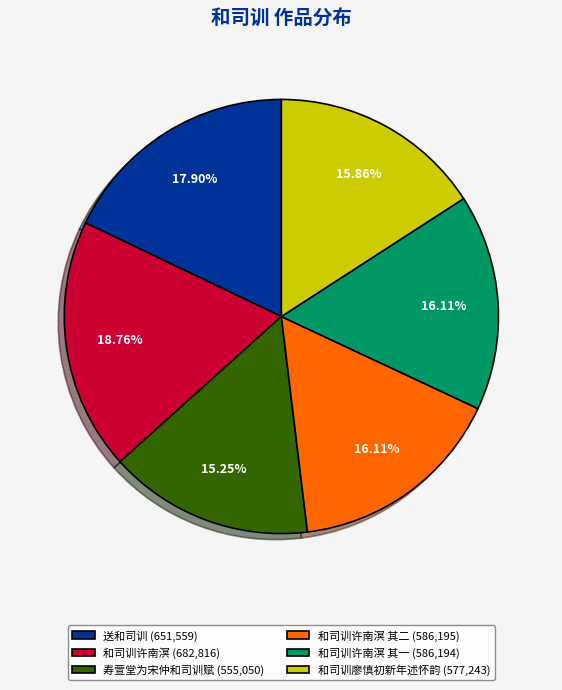

Which slice is the smallest?

寿萱堂为宋仲和司训赋 (555,050)